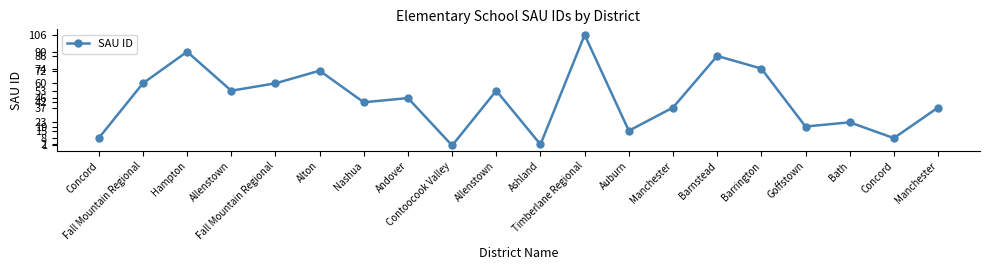

Is this an area chart (filled region under the line)?

No